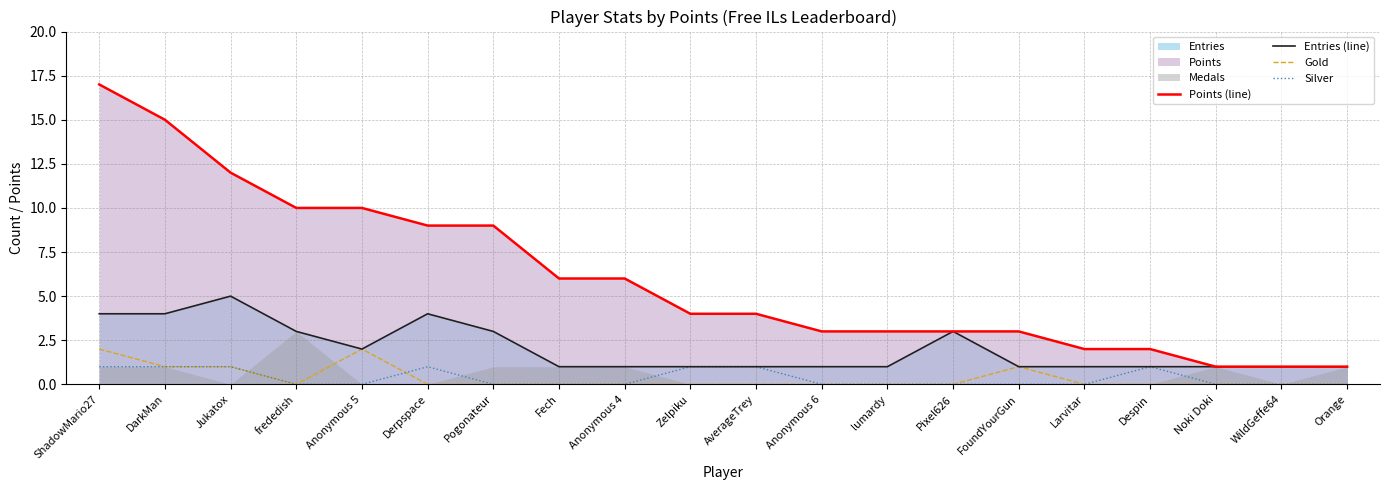

Reading left to right, extract all data points from this chart.

Points (line): 17	15	12	10	10	9	9	6	6	4	4	3	3	3	3	2	2	1	1	1
Entries (line): 4	4	5	3	2	4	3	1	1	1	1	1	1	3	1	1	1	1	1	1
Gold: 2	1	1	0	2	0	0	0	0	0	0	0	0	0	1	0	0	0	0	0
Silver: 1	1	1	0	0	1	0	0	0	1	1	0	0	0	0	0	1	0	0	0